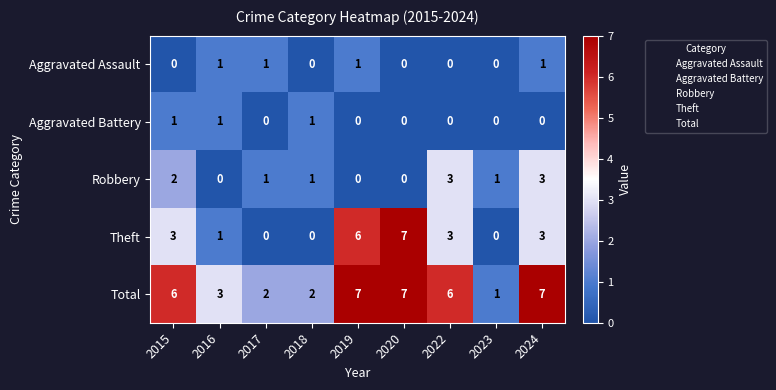

What is the spread (max minus min) of values at 2024?

7